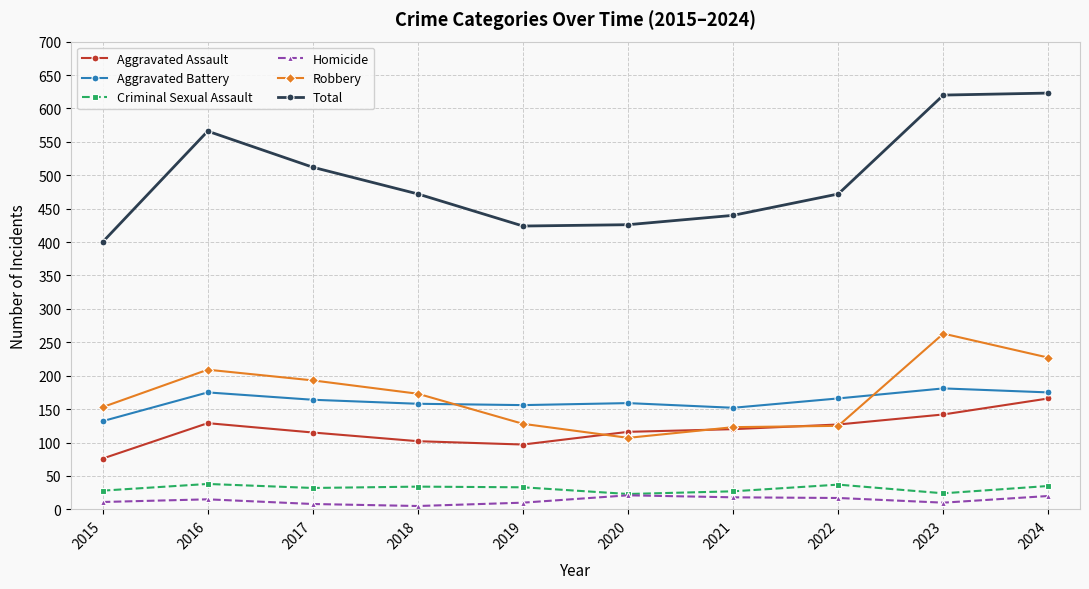

True or false: Criminal Sexual Assault and Aggravated Assault intersect in this chart.

False